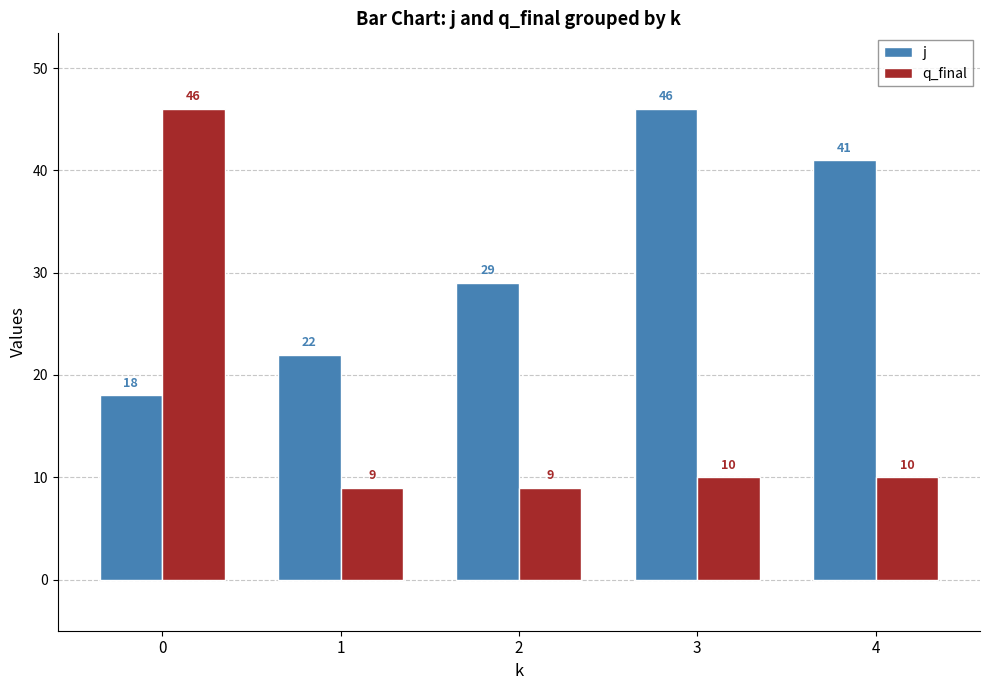

Are the bars horizontal?

No